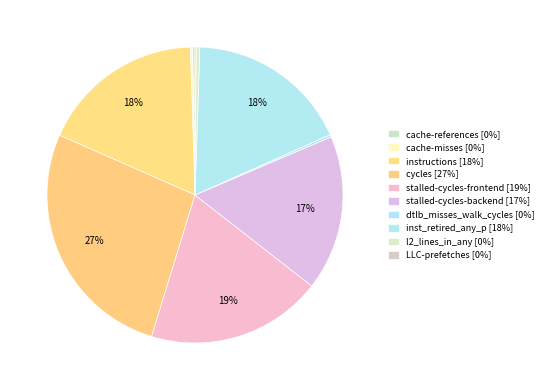

What is the change in value from cycles to inst_retired_any_p?

-20842982914